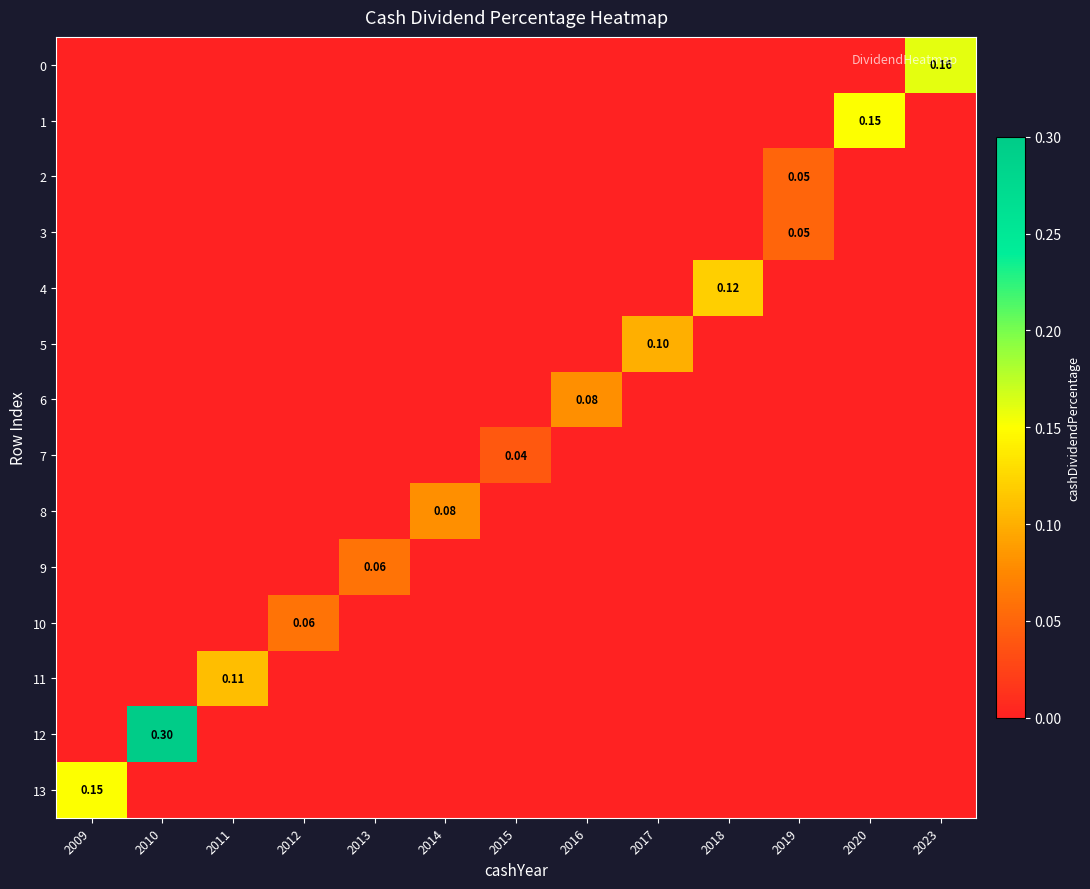

At which label is 8 closest to 0?

2009